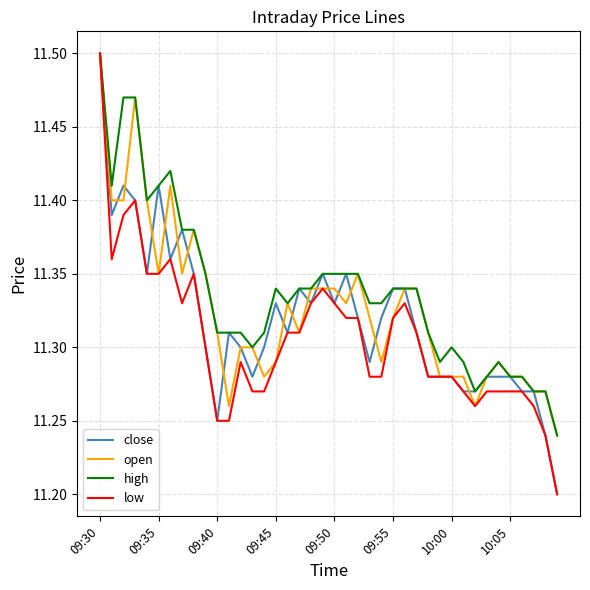

List the series in order of their overall mean, lowest first.

low, close, open, high